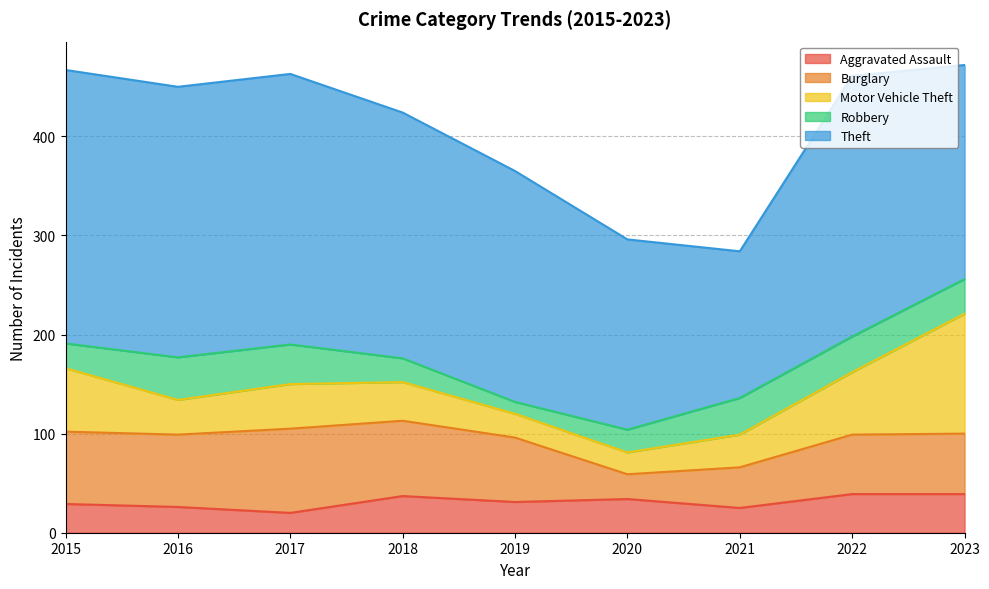

Reading right to left, what are all the values shown in this chart?

Aggravated Assault: 2023=39	2022=39	2021=25	2020=34	2019=31	2018=37	2017=20	2016=26	2015=29
Burglary: 2023=61	2022=60	2021=41	2020=25	2019=65	2018=76	2017=85	2016=73	2015=73
Motor Vehicle Theft: 2023=121	2022=63	2021=33	2020=22	2019=24	2018=39	2017=45	2016=35	2015=64
Robbery: 2023=35	2022=36	2021=37	2020=23	2019=12	2018=24	2017=40	2016=43	2015=25
Theft: 2023=216	2022=263	2021=148	2020=192	2019=233	2018=248	2017=273	2016=273	2015=276